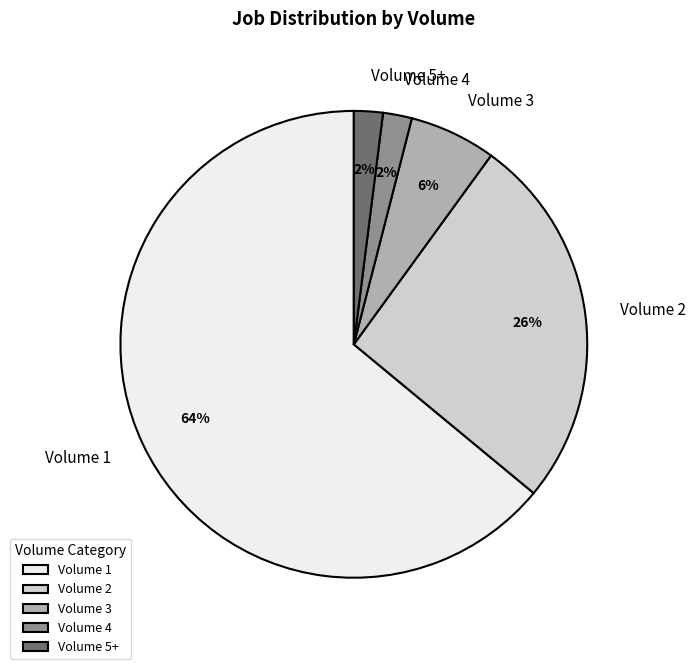

What is the majority slice?

Volume 1